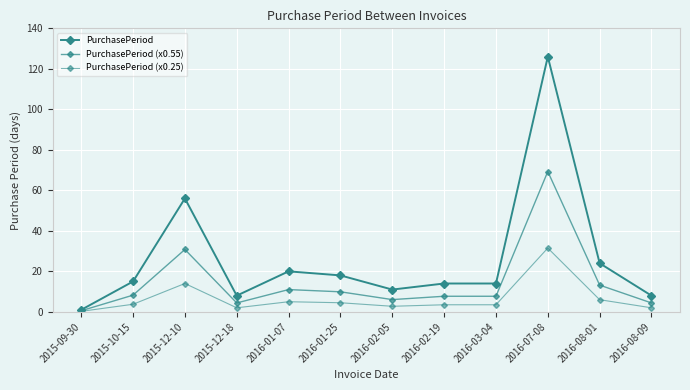

Which category has the lowest value in the PurchasePeriod (x0.25) series?

2015-09-30